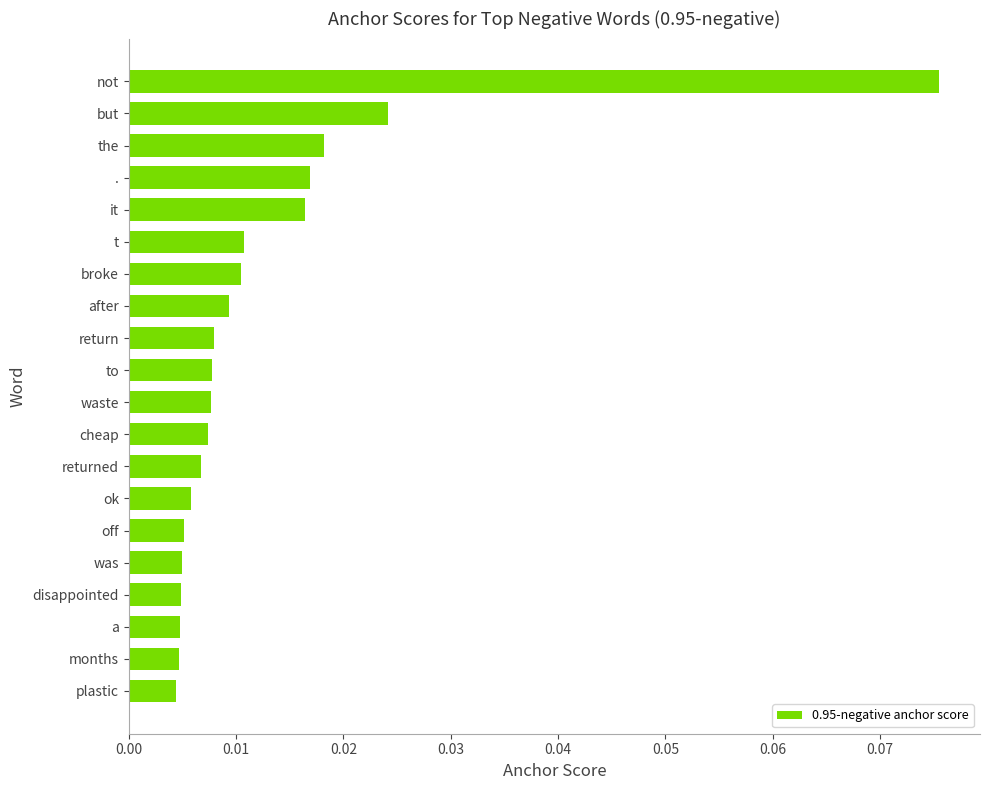

Between returned and broke, which is larger?

broke